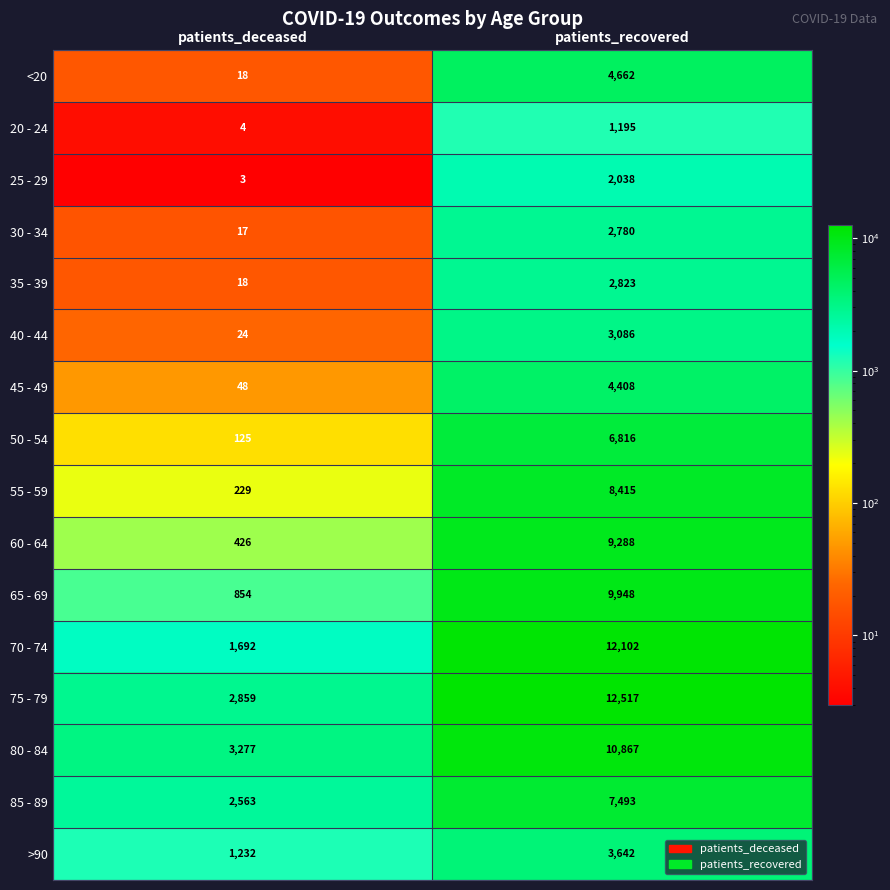

What is the difference between the highest and lowest values at patients_deceased?

3274